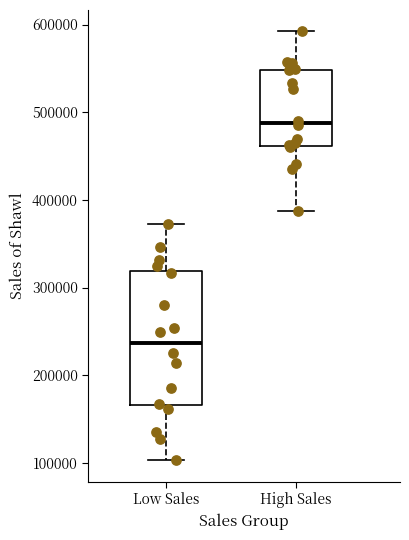

Comparing the boxes themselves (not the whiskers), which one is the tallest?

Low Sales